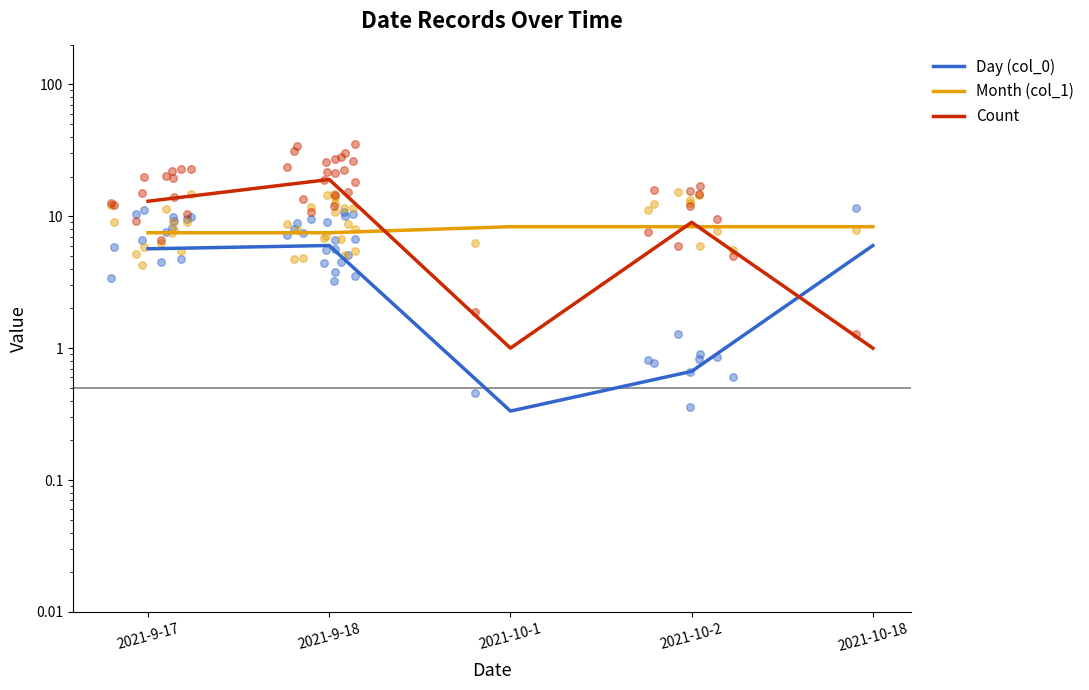

Which series has the largest Y range (max minus min)?

Count